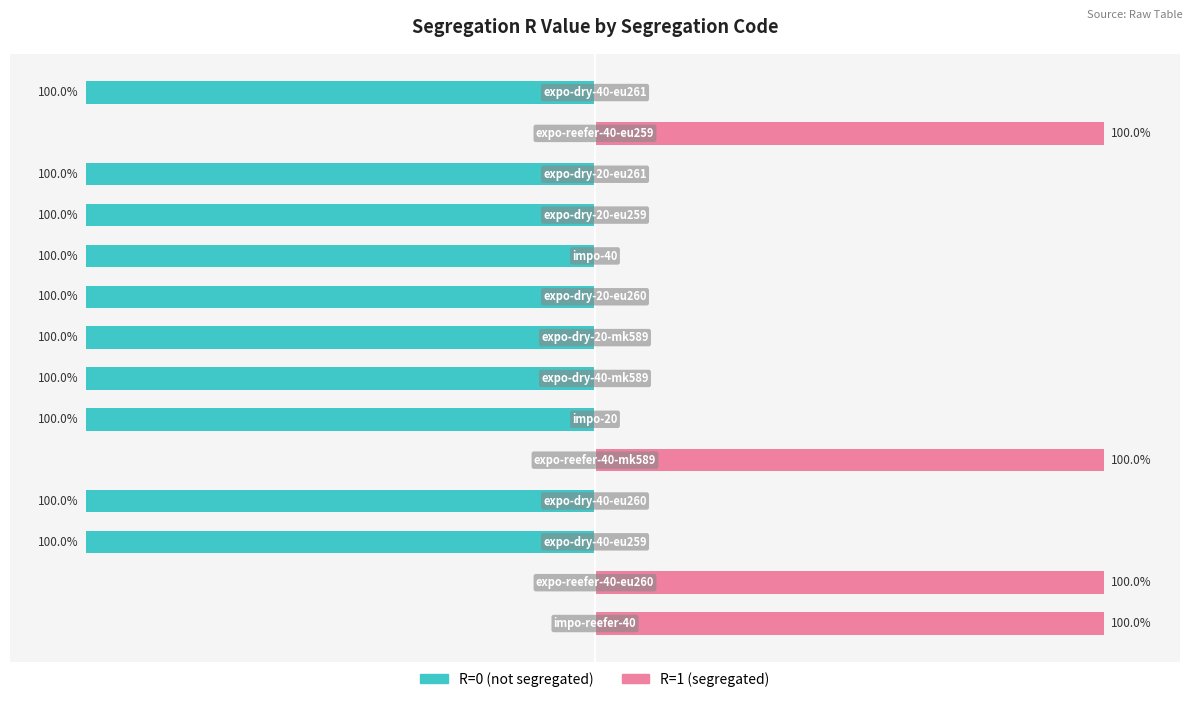

How many distinct data groups are displayed?

2